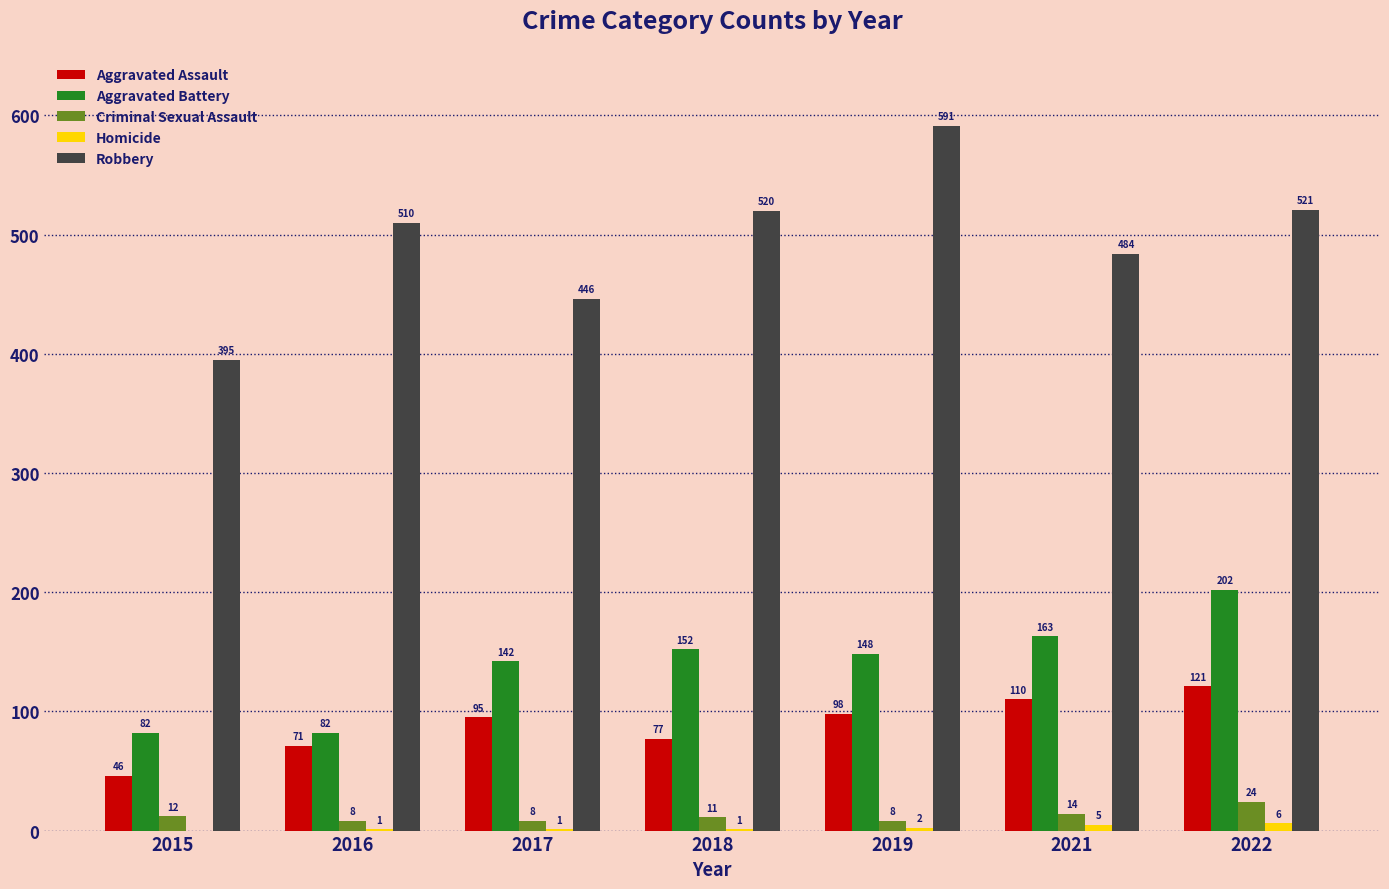

What is the total value across all series at 2022?

874